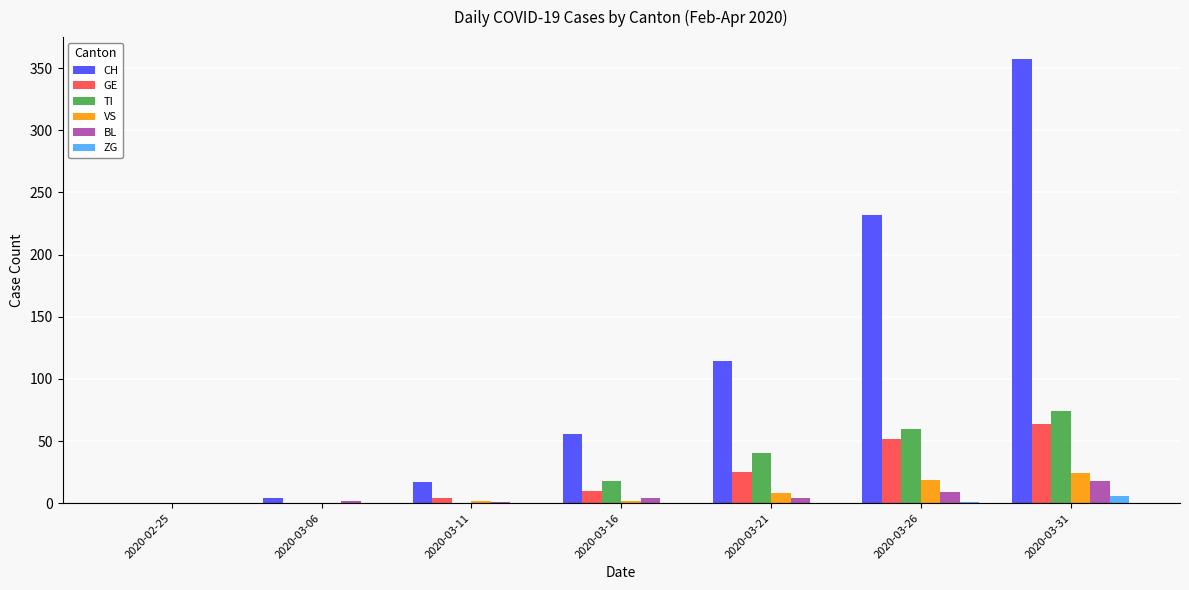

Which series has the largest total across all categories?

CH